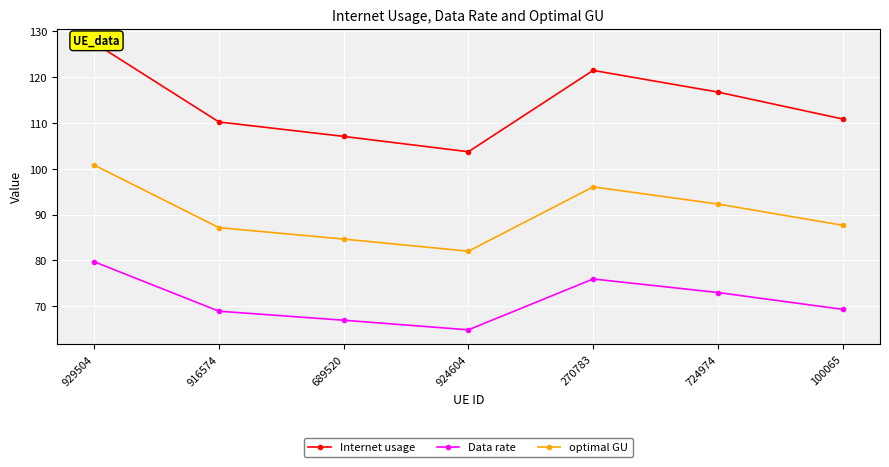

Rank the categories by optimal GU value from lowest to highest.

924604, 689520, 916574, 100065, 724974, 270783, 929504